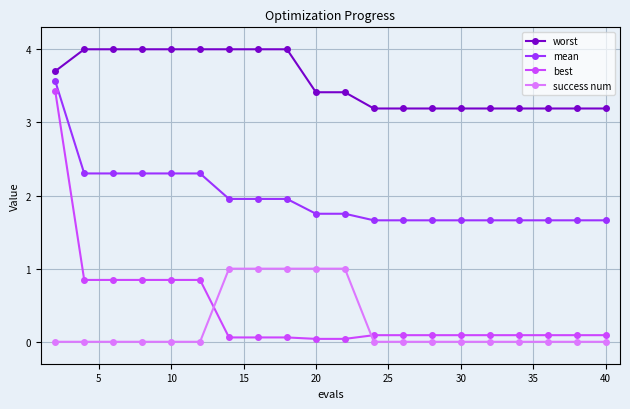

How many lines are shown in the chart?

4